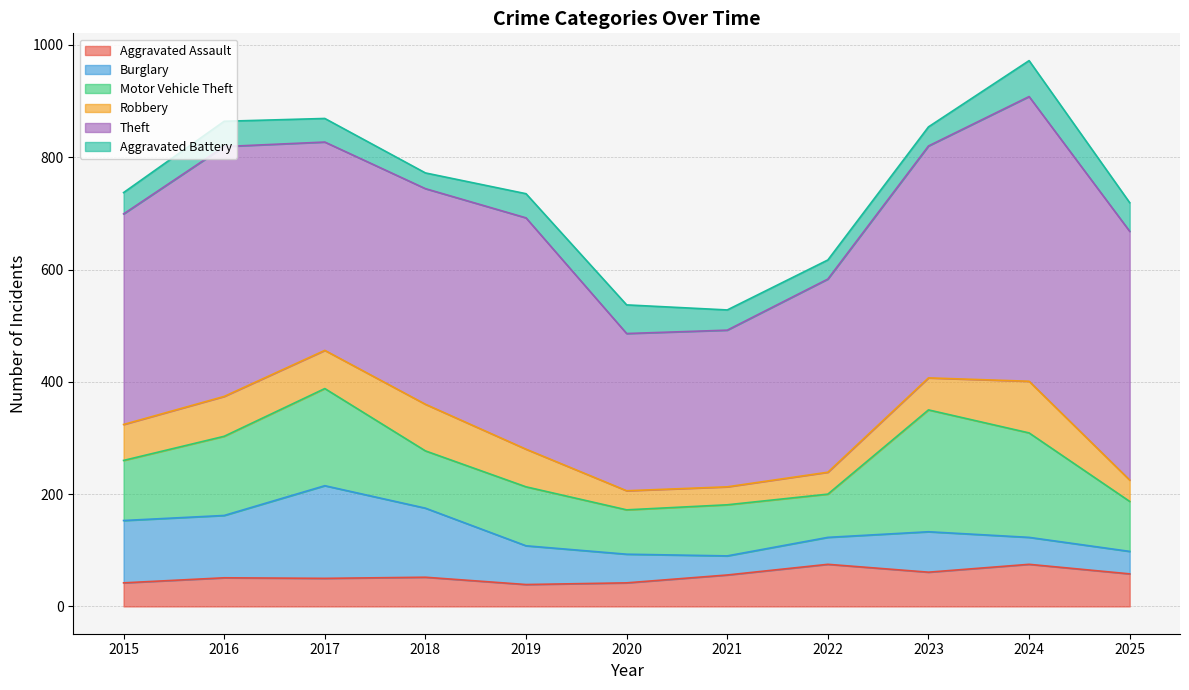

What is the lowest value of the Burglary series?

34